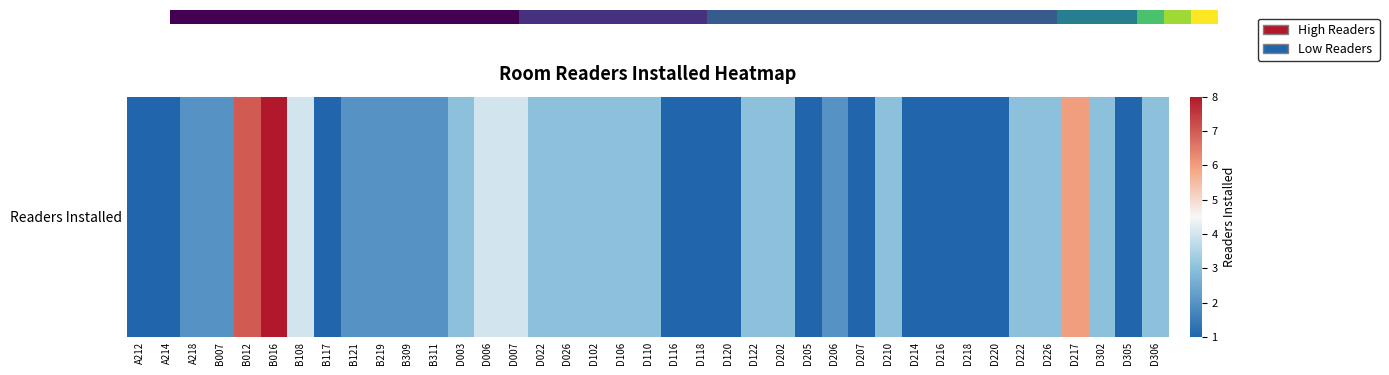

How many values are between 1 and 3?

33